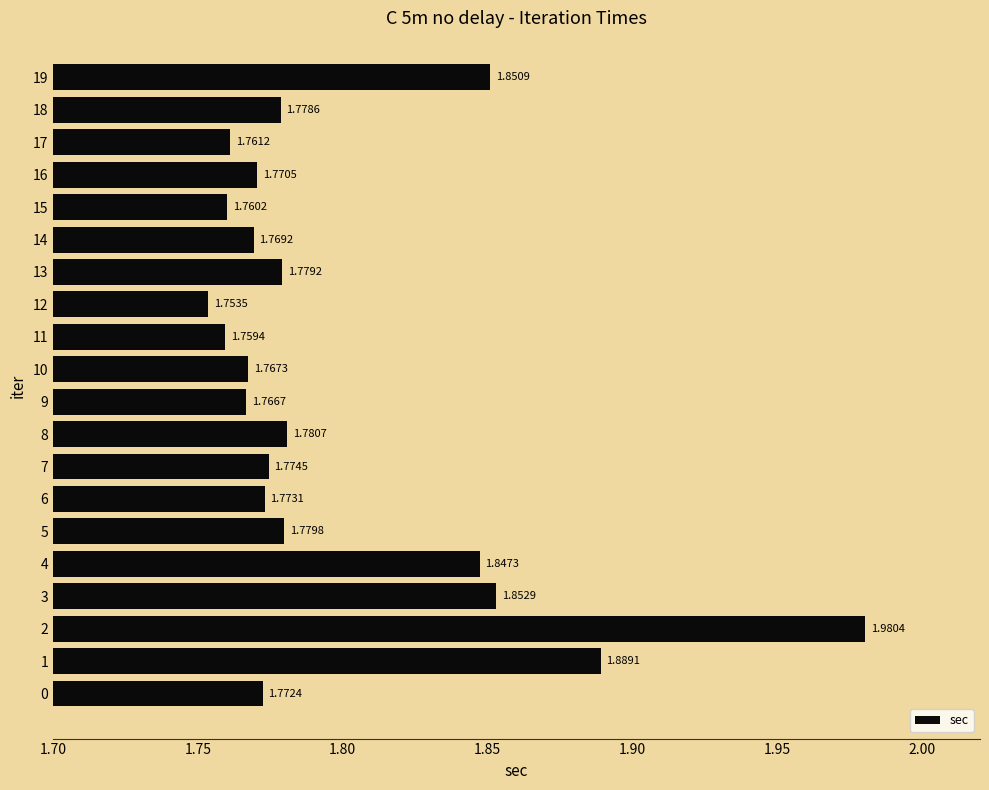

Are the bars grouped side by side (vs. stacked)?

No